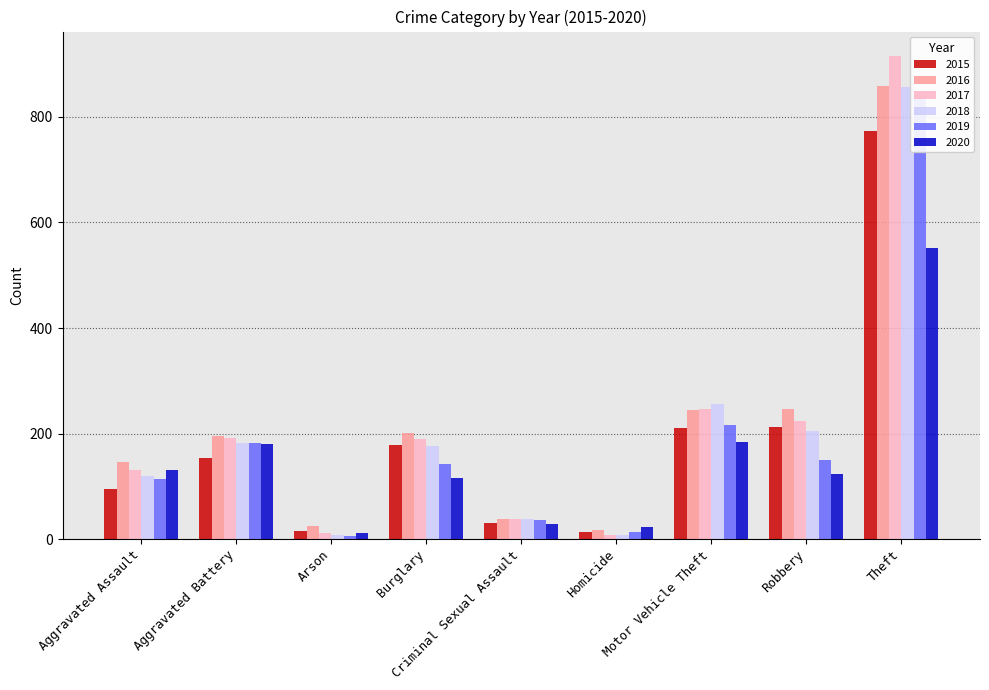

At Aggravated Battery, list the series in order from smallest to largest.

2015, 2020, 2019, 2018, 2017, 2016